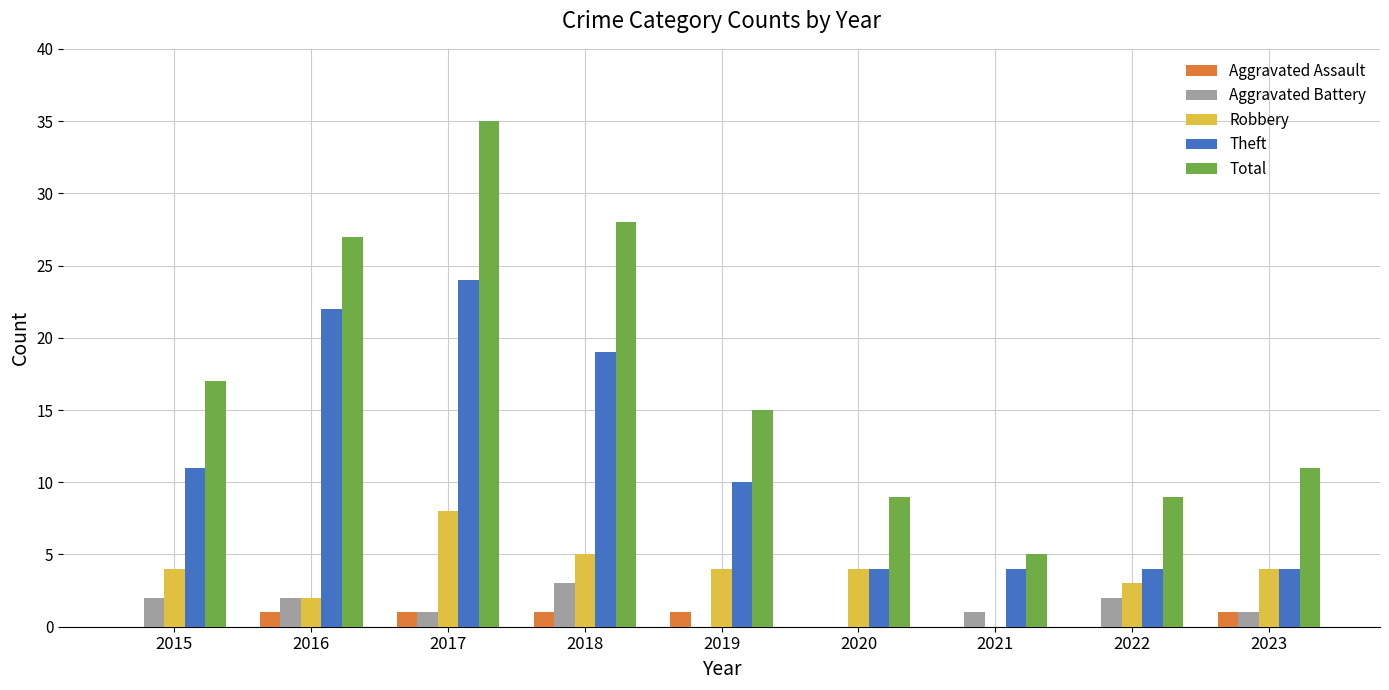

Is it true that Aggravated Battery equals -2 at 2019?

False